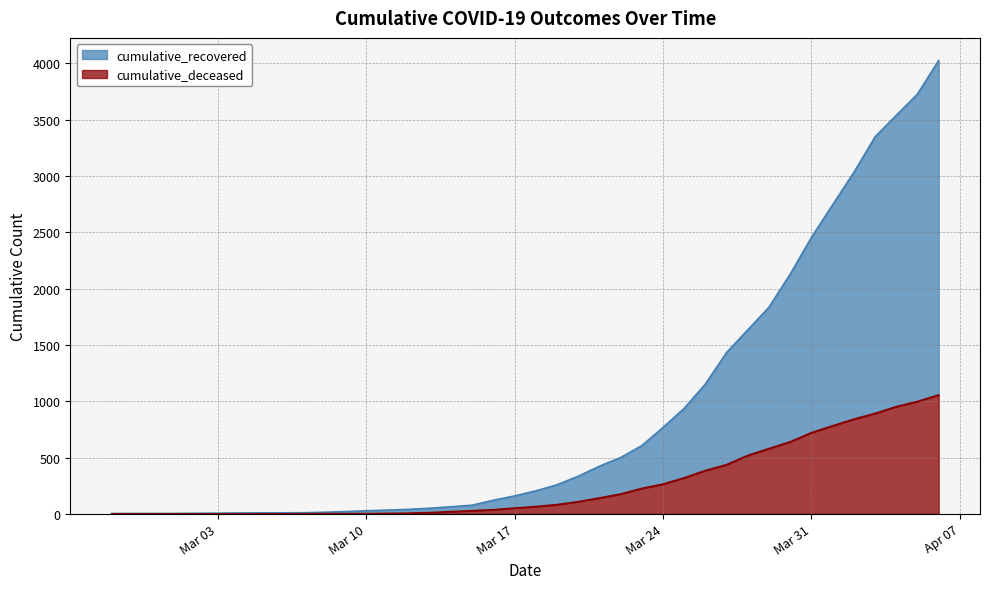

What is the value of the cumulative_deceased point at the 25th from the left?

176